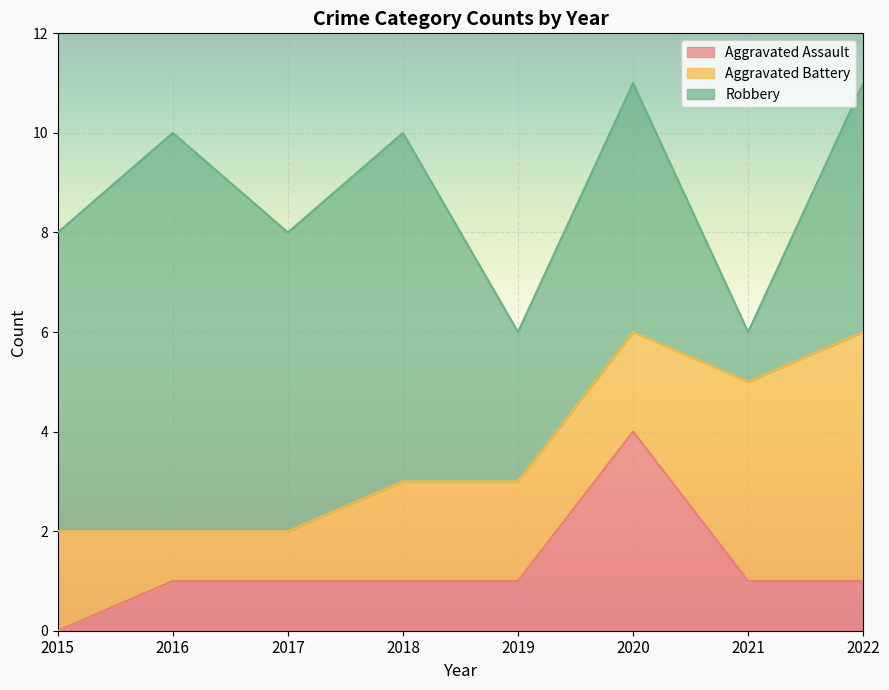

How many series are shown in this chart?

3